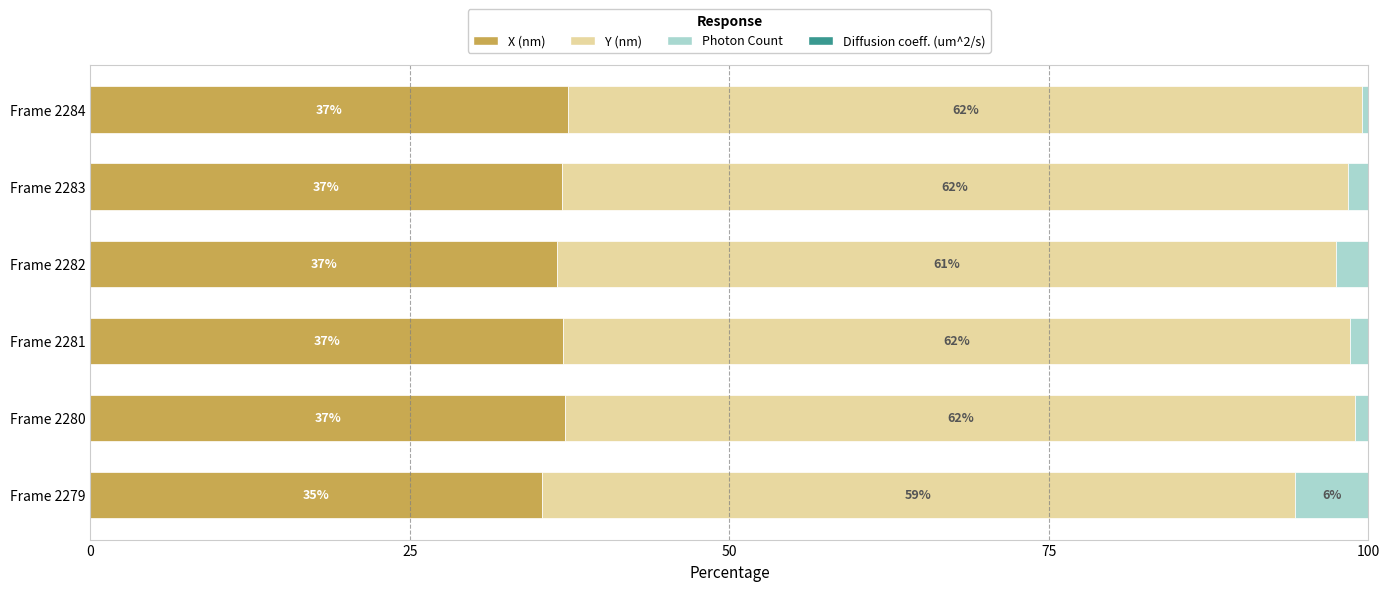

What is the highest value of the X (nm) series?

37.4